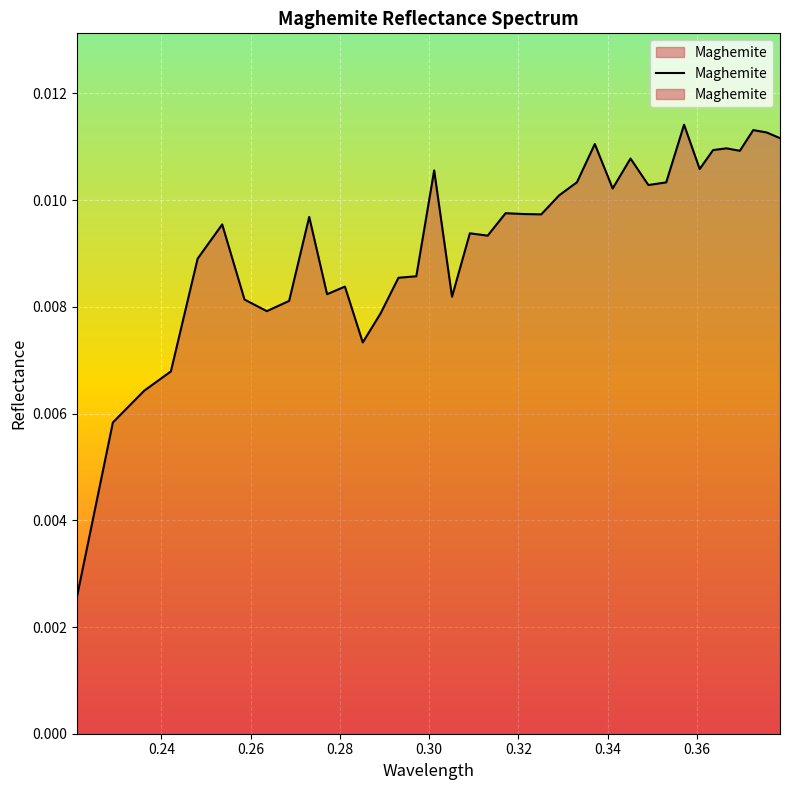

Does the chart have visible grid lines?

Yes